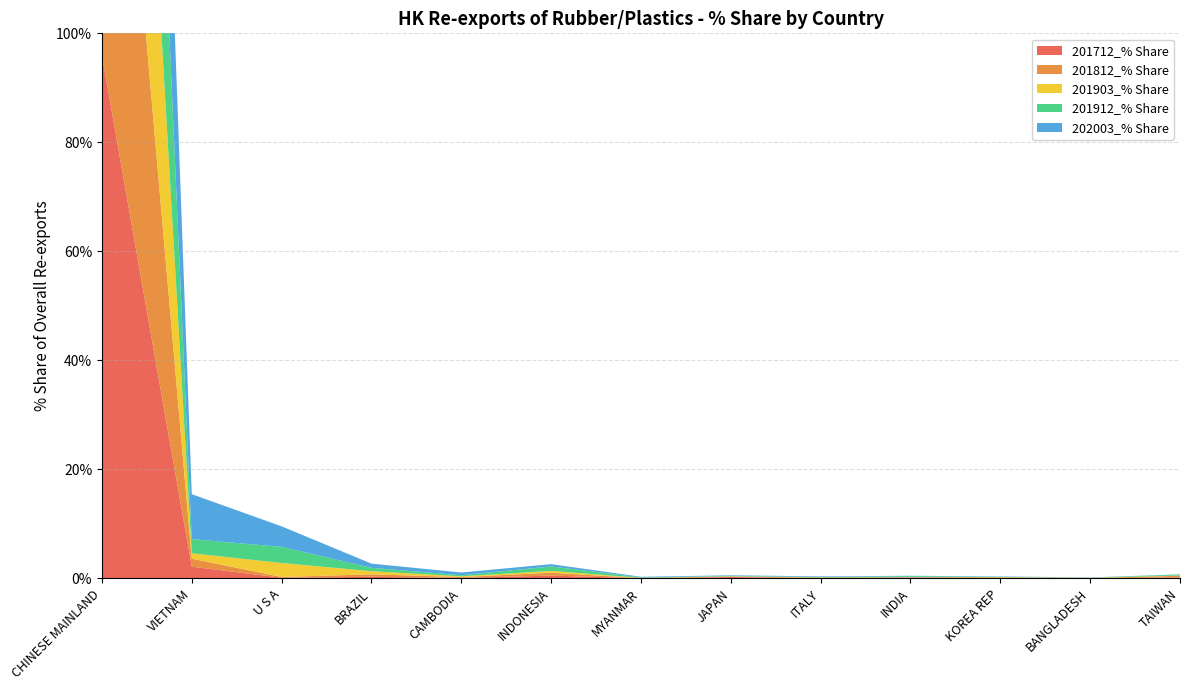

Reading left to right, transcribe all the data shown in this chart.

201712_% Share: 96.0	2.1	0.1	0.3	0.1	0.5	0.0	0.2	0.1	0.2	0.1	0.0	0.1
201812_% Share: 96.1	1.5	0.1	0.5	0.2	0.5	0.0	0.1	0.1	0.0	0.1	0.0	0.3
201903_% Share: 95.0	1.0	2.6	0.6	0.1	0.3	0.0	0.0	0.0	0.0	0.0	0.0	0.0
201912_% Share: 91.9	2.6	3.0	0.6	0.2	0.8	0.1	0.1	0.1	0.2	0.1	0.0	0.2
202003_% Share: 85.5	8.3	3.8	0.8	0.5	0.4	0.1	0.1	0.1	0.1	0.1	0.0	0.0